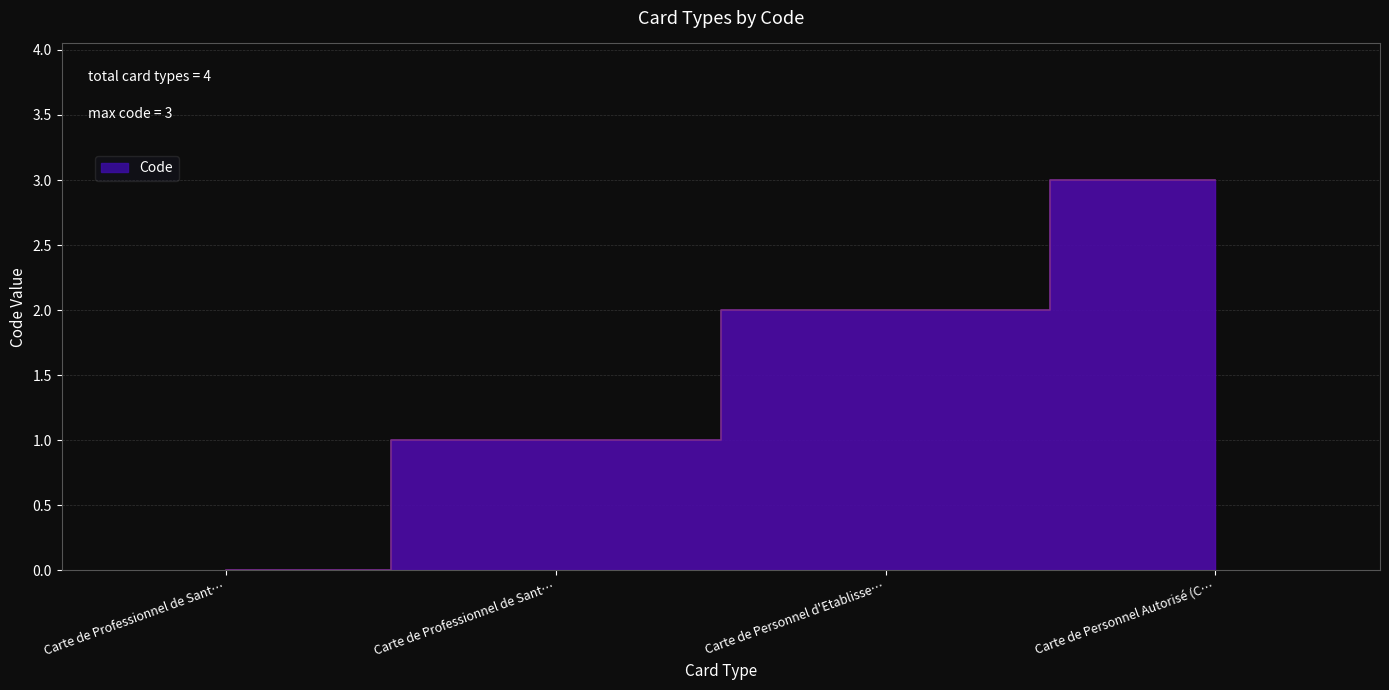

How many distinct data groups are displayed?

1